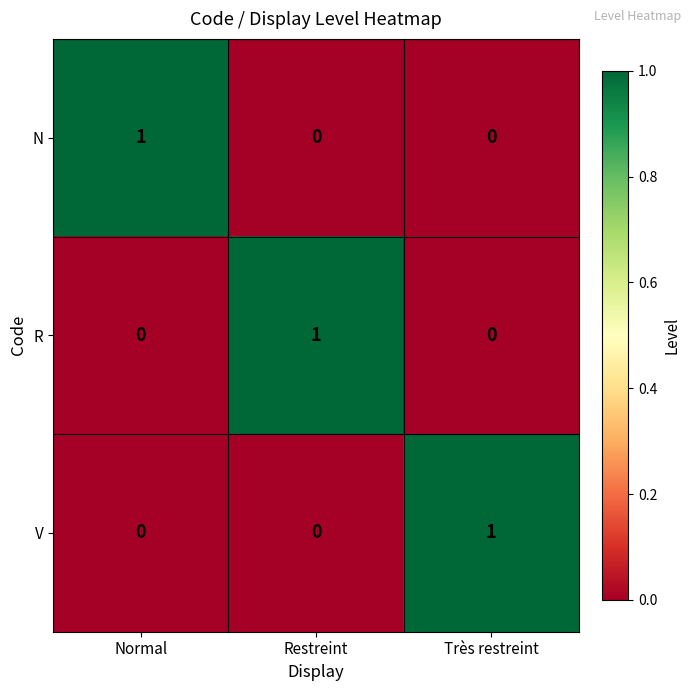

Which category has the highest value in the R series?

Restreint